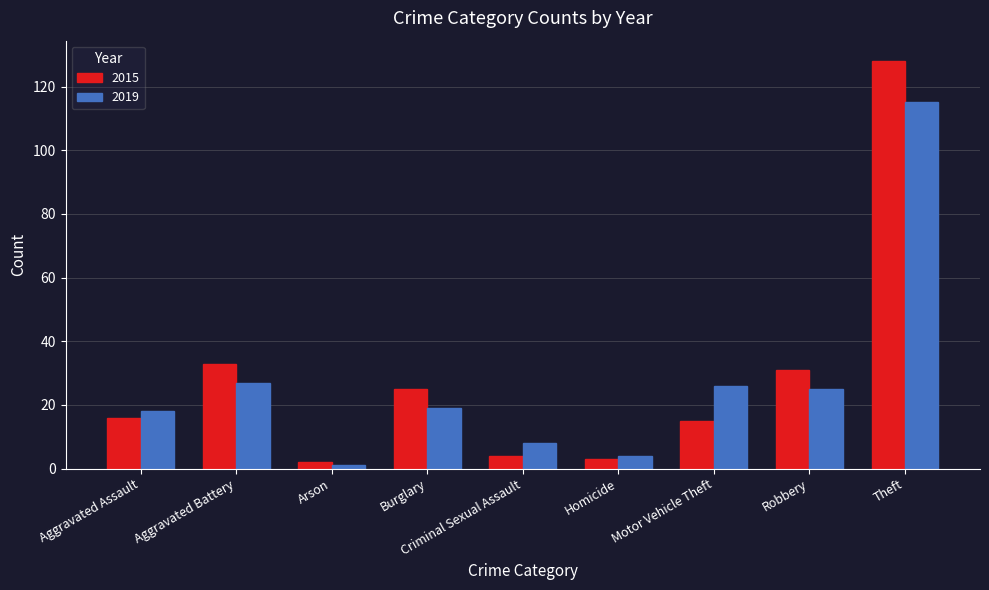

What is the greatest value displayed?

128